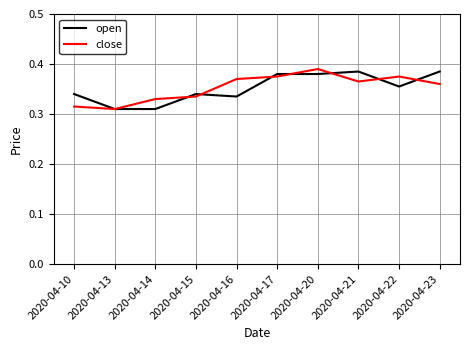

How many close values are between 0 and 1?

10